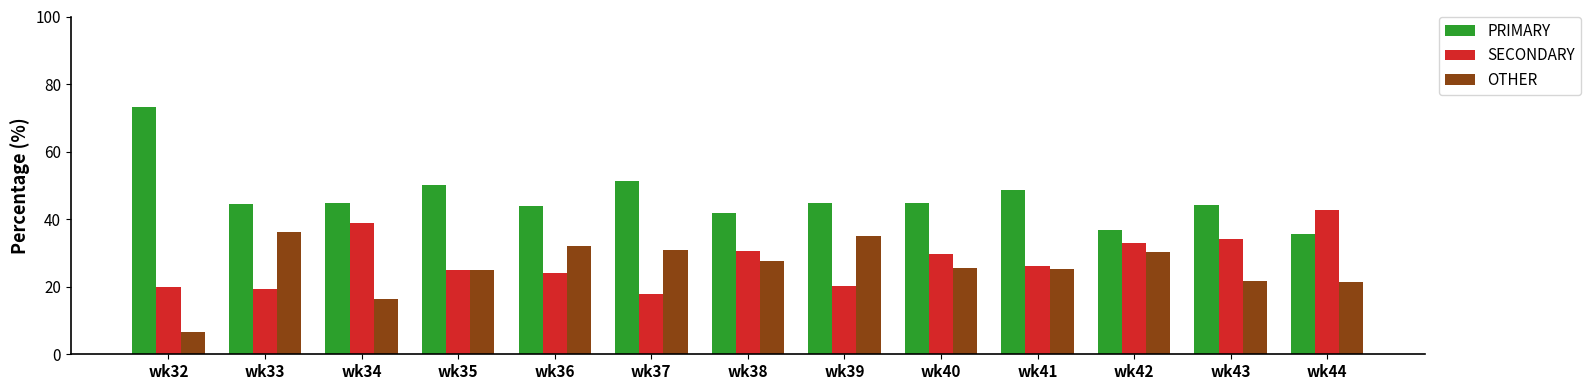

What is the average value of the OTHER series?

25.7